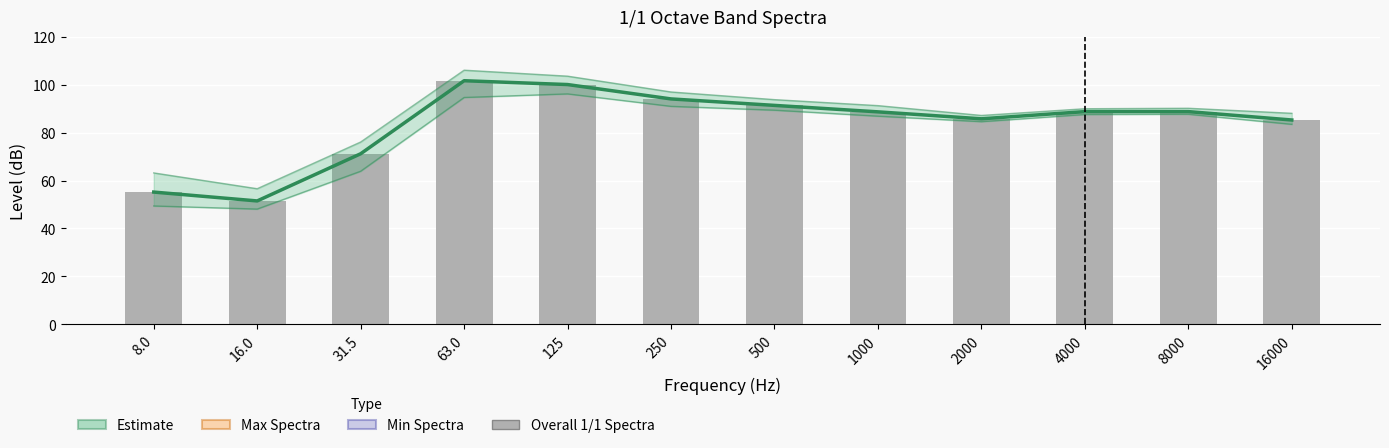

What is the difference between the highest and lowest values at 63.0?

11.4